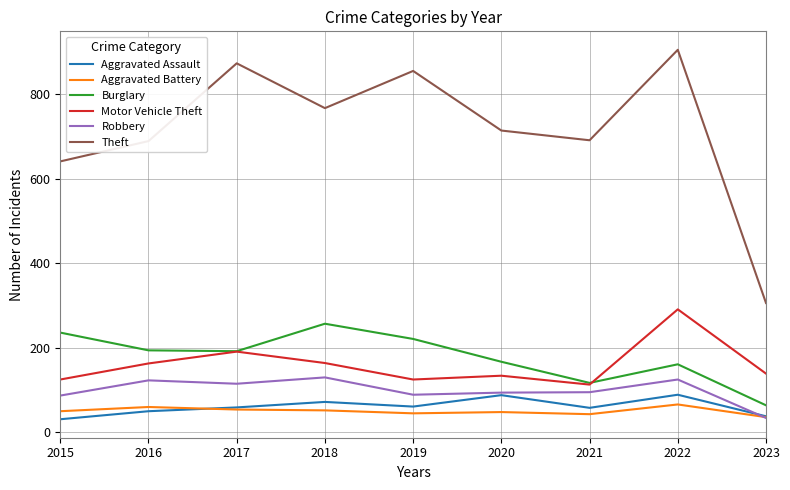

List the series in order of their peak value, highest first.

Theft, Motor Vehicle Theft, Burglary, Robbery, Aggravated Assault, Aggravated Battery